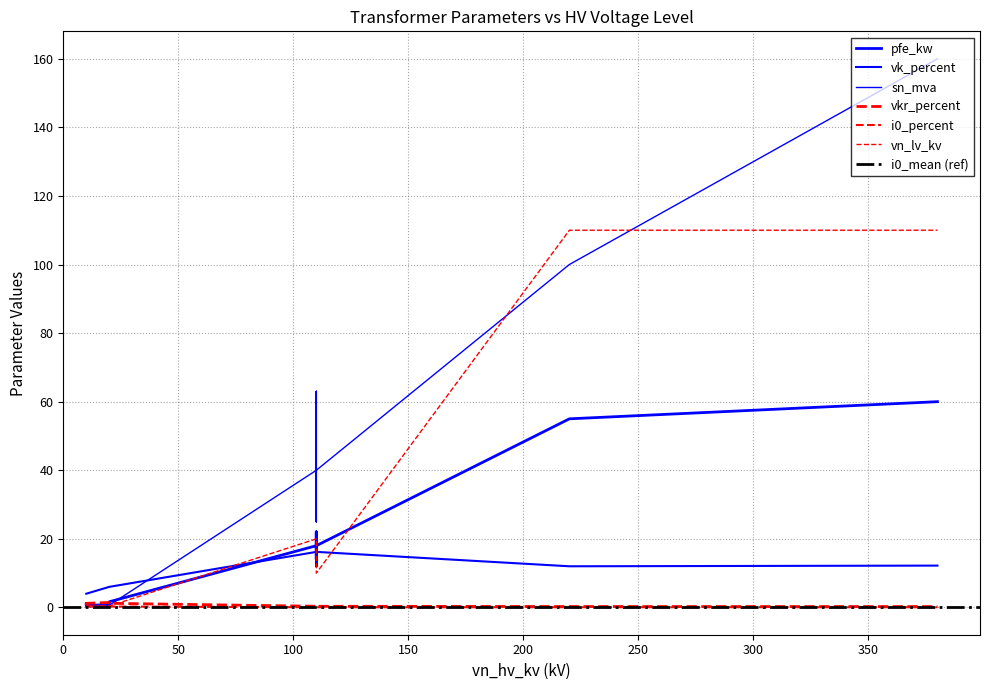

Which category has the highest value in the pfe_kw series?

380